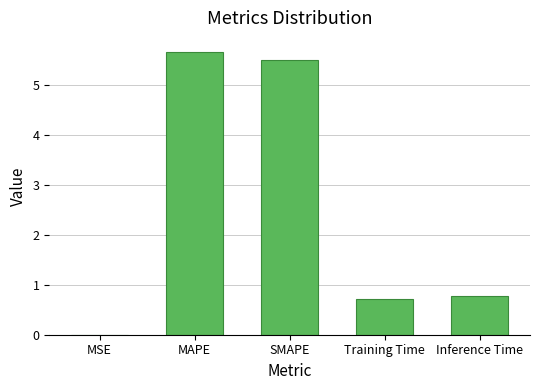

Is it true that the value at MSE is 0.0?

True